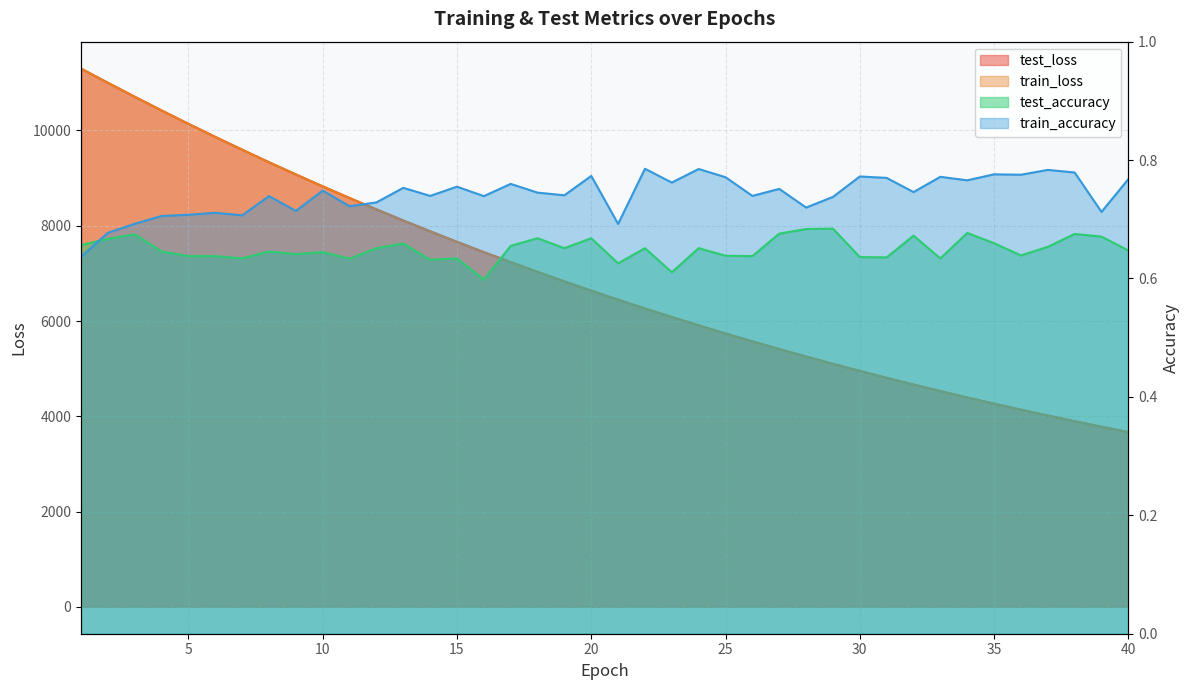

Which series has the largest range (max minus min)?

train_loss